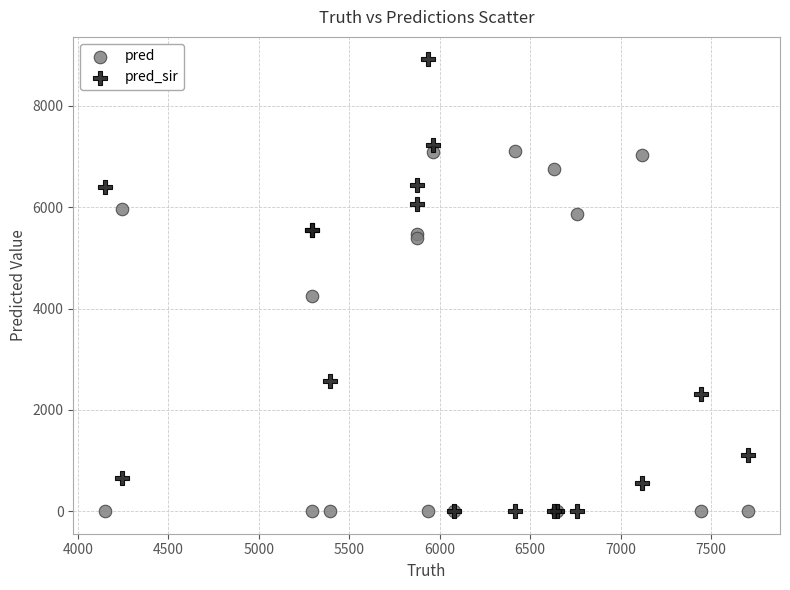

What is the X range (max minus min) for the scatter plot?

3552.0